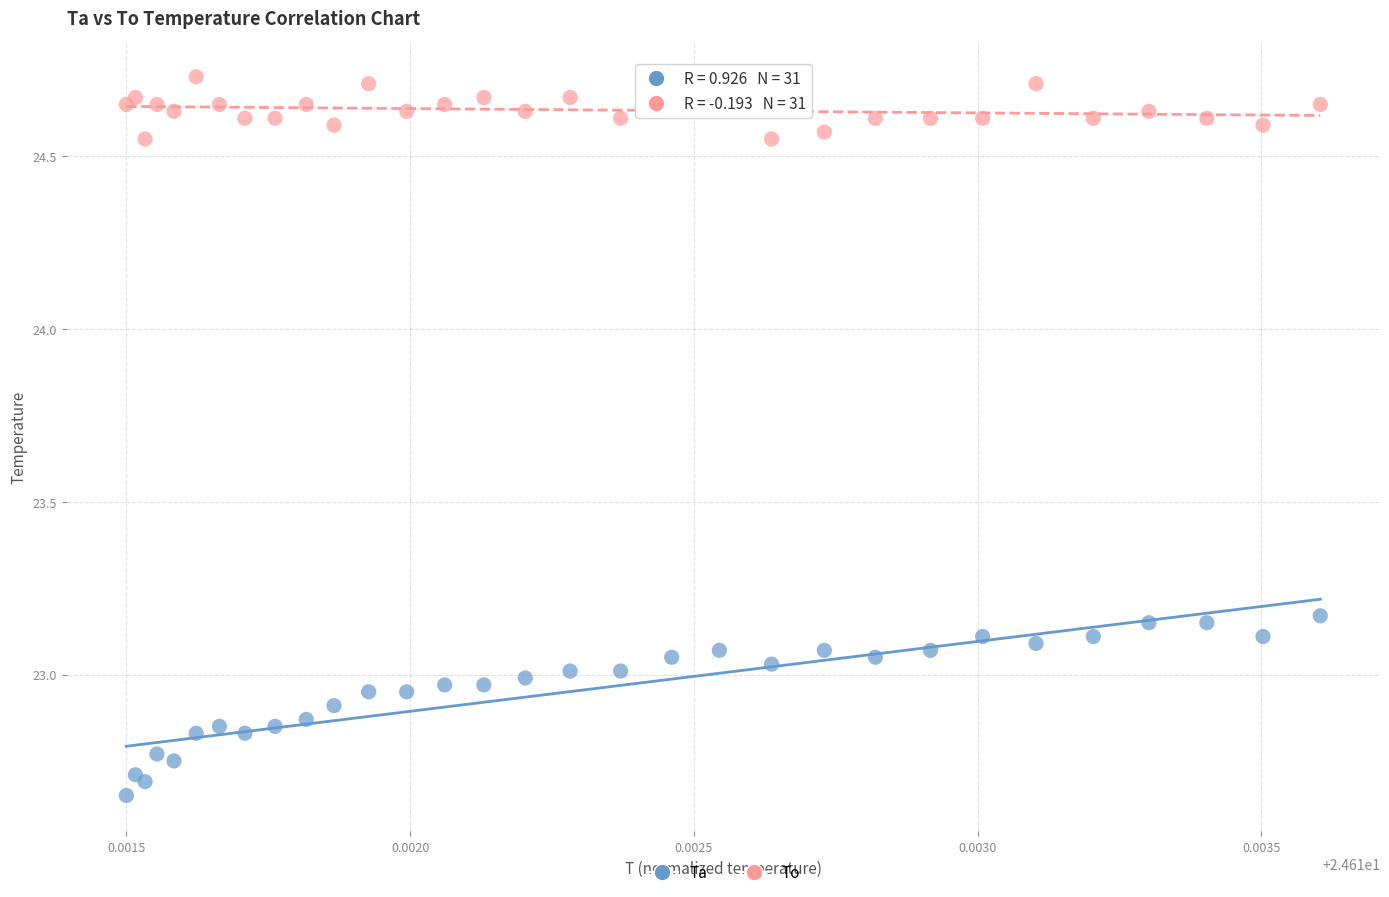

Which series reaches the minimum Y coordinate?

Ta